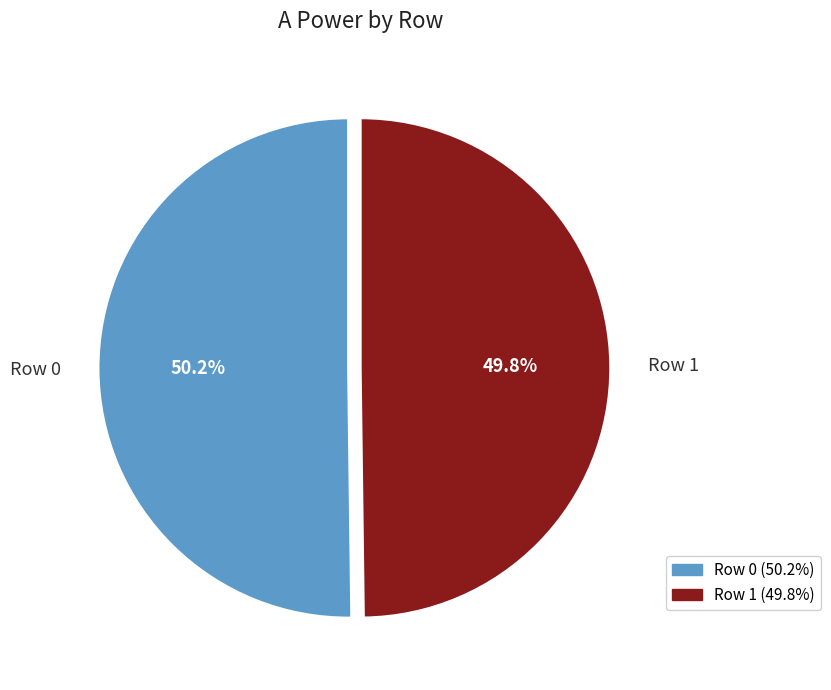

What percentage do Row 1 and Row 0 together represent?

100.0%